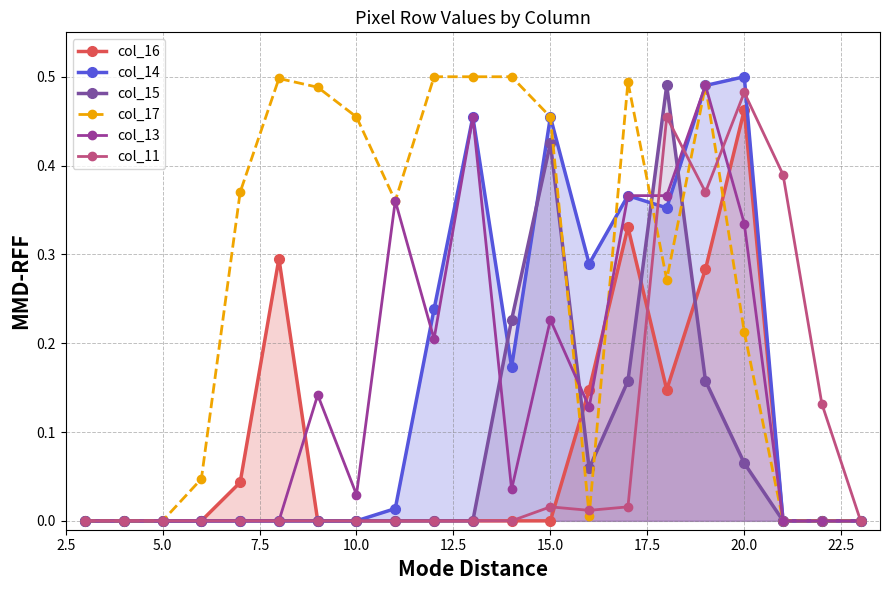

Reading left to right, list all the values displayed in this chart.

col_16: 0.0	0.0	0.0	0.0	0.0	0.3	0.0	0.0	0.0	0.0	0.0	0.0	0.0	0.1	0.3	0.1	0.3	0.5	0.0	0.0	0.0
col_14: 0.0	0.0	0.0	0.0	0.0	0.0	0.0	0.0	0.0	0.2	0.5	0.2	0.5	0.3	0.4	0.4	0.5	0.5	0.0	0.0	0.0
col_15: 0.0	0.0	0.0	0.0	0.0	0.0	0.0	0.0	0.0	0.0	0.0	0.2	0.4	0.1	0.2	0.5	0.2	0.1	0.0	0.0	0.0
col_17: 0.0	0.0	0.0	0.0	0.4	0.5	0.5	0.5	0.4	0.5	0.5	0.5	0.5	0.0	0.5	0.3	0.5	0.2	0.0	0.0	0.0
col_13: 0.0	0.0	0.0	0.0	0.0	0.0	0.1	0.0	0.4	0.2	0.5	0.0	0.2	0.1	0.4	0.4	0.5	0.3	0.0	0.0	0.0
col_11: 0.0	0.0	0.0	0.0	0.0	0.0	0.0	0.0	0.0	0.0	0.0	0.0	0.0	0.0	0.0	0.5	0.4	0.5	0.4	0.1	0.0